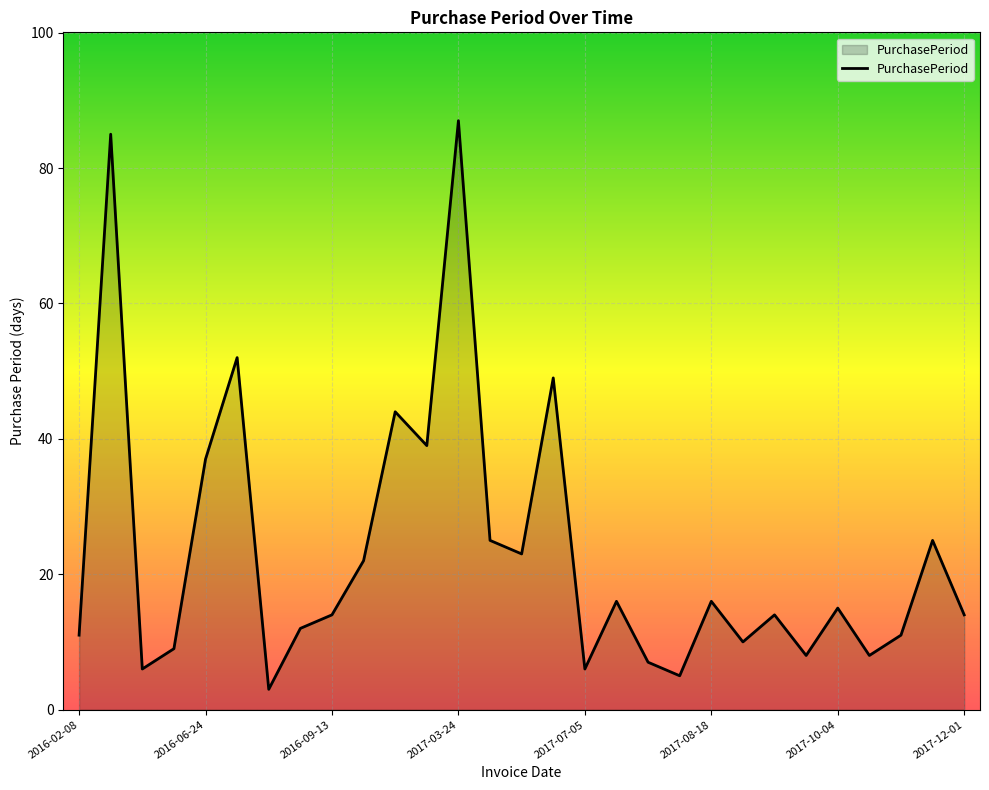

What is the maximum value shown in the chart?

87